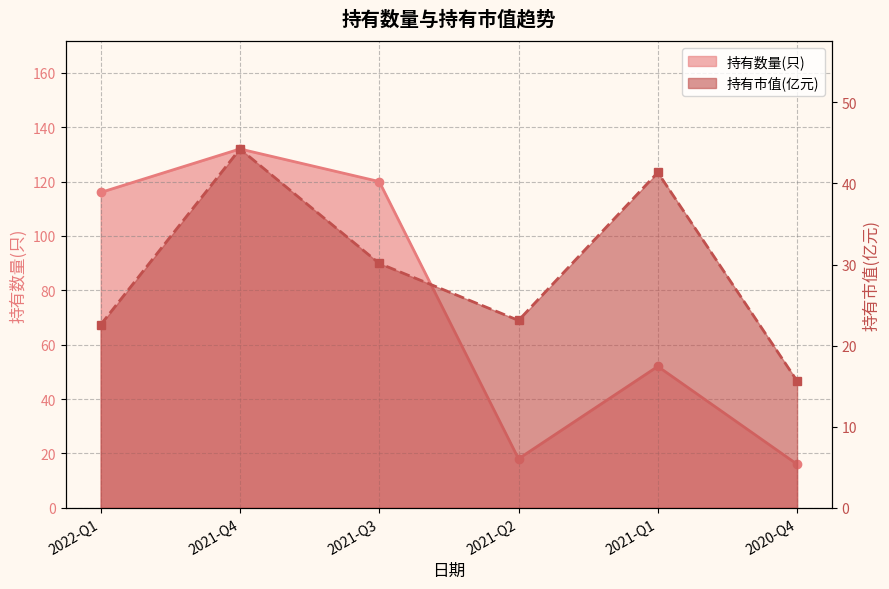

List the series in order of their peak value, highest first.

持有数量(只), 持有市值(亿元)